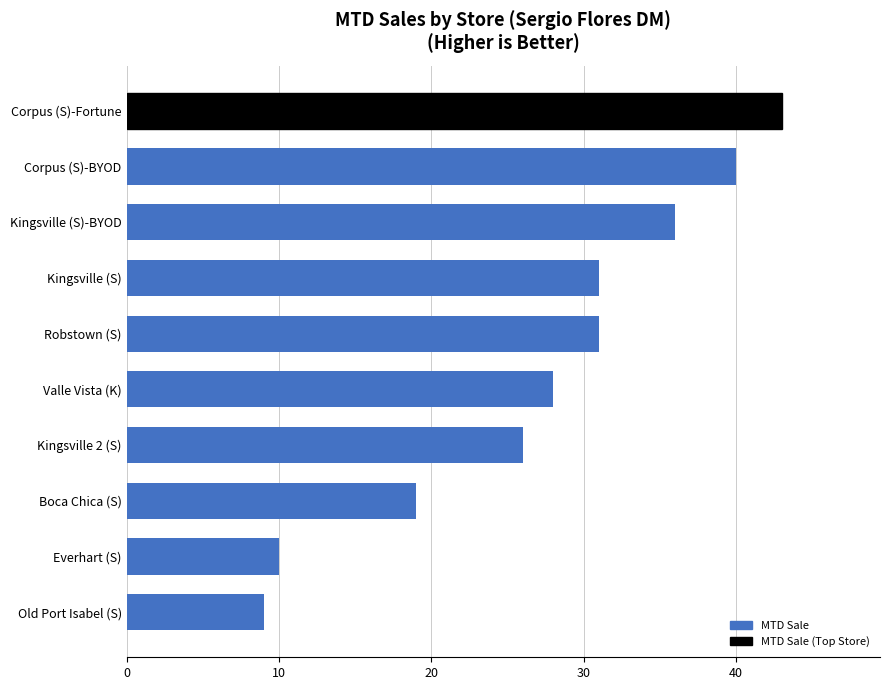

Reading bottom to top, transcribe all the data shown in this chart.

Old Port Isabel (S)=9	Everhart (S)=10	Boca Chica (S)=19	Kingsville 2 (S)=26	Valle Vista (K)=28	Robstown (S)=31	Kingsville (S)=31	Kingsville (S)-BYOD=36	Corpus (S)-BYOD=40	Corpus (S)-Fortune=43